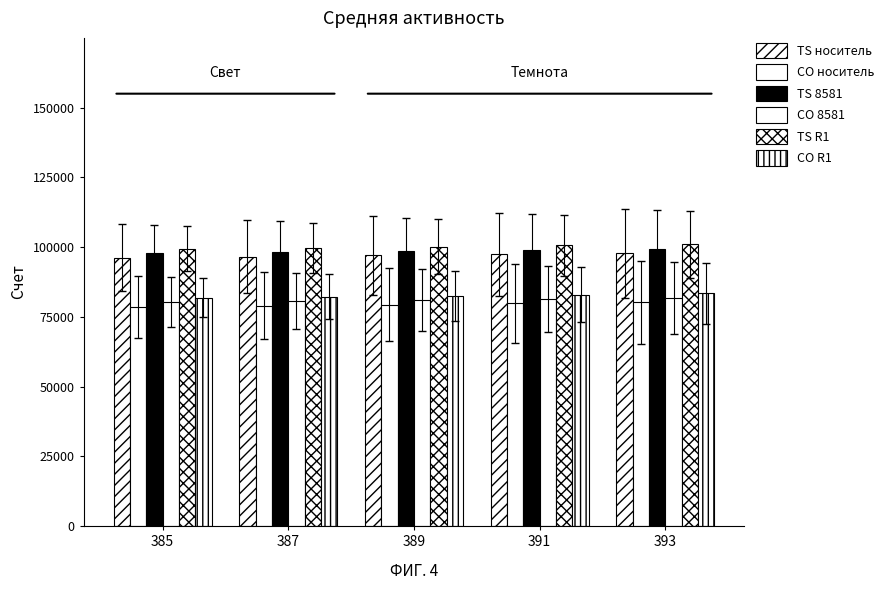

How many data points does each series have?

5